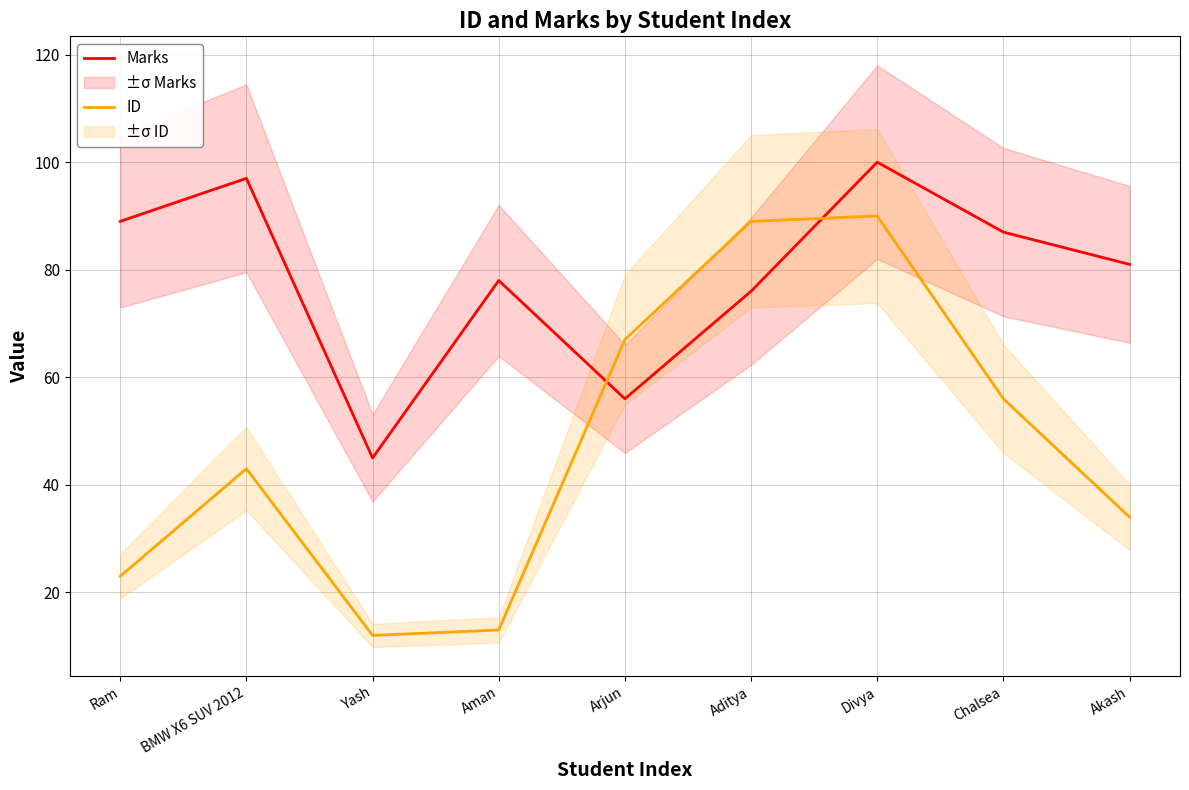

At which label does ID reach its minimum?

Yash